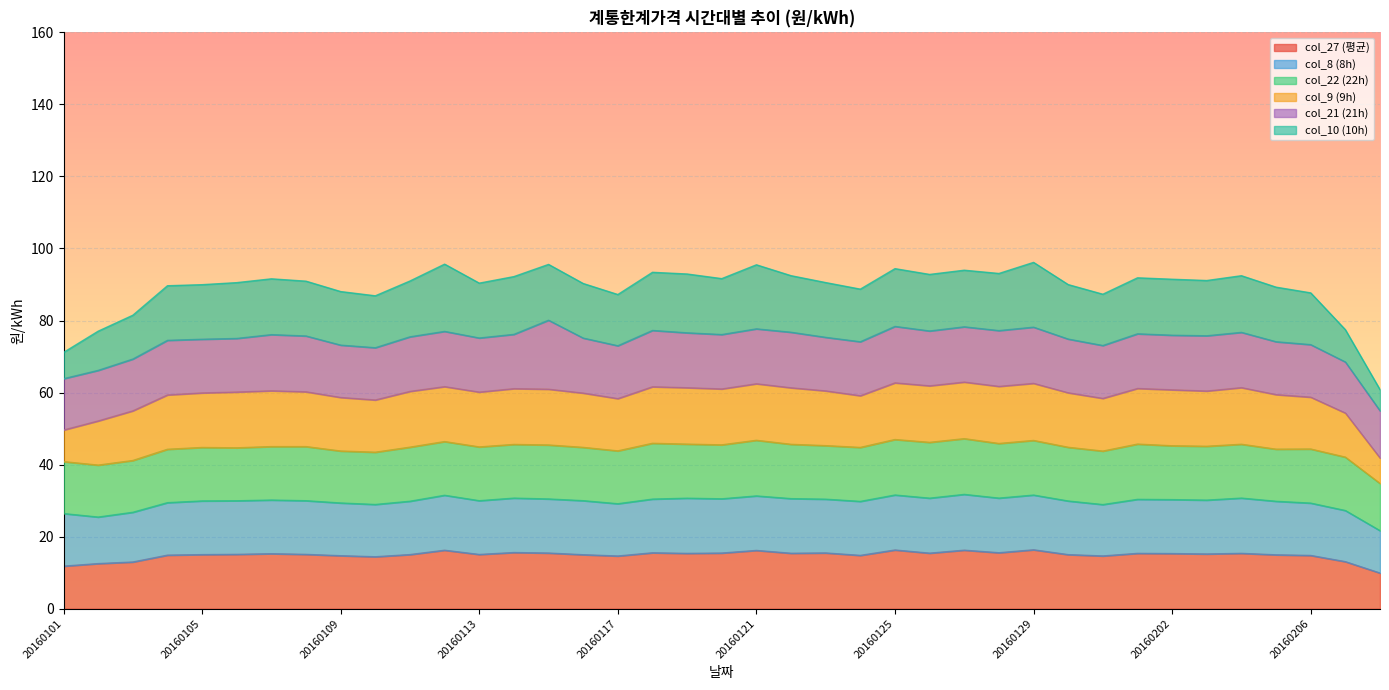

What is the minimum value for col_27 (평균)?

9.9